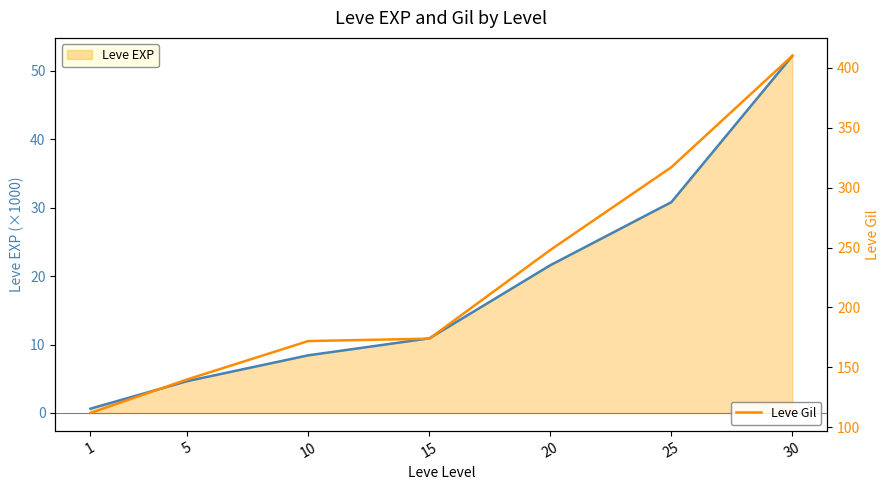

Count the number of categories in the chart.

7